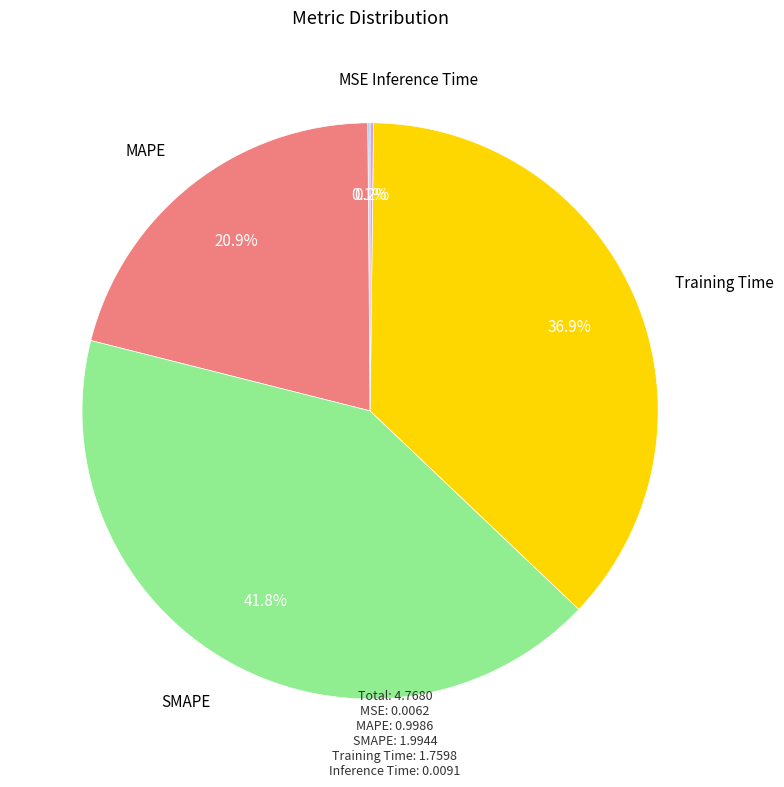

How much of the chart is everything except MAPE?

79.1%